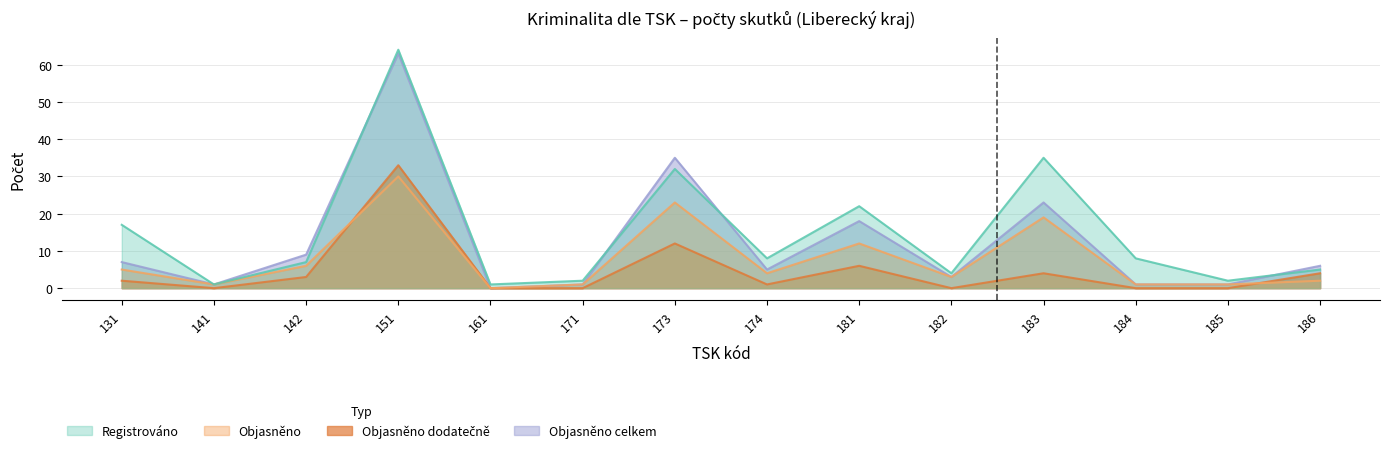

Rank the categories by Objasněno celkem value from highest to lowest.

151, 173, 183, 181, 142, 131, 186, 174, 182, 141, 171, 184, 185, 161